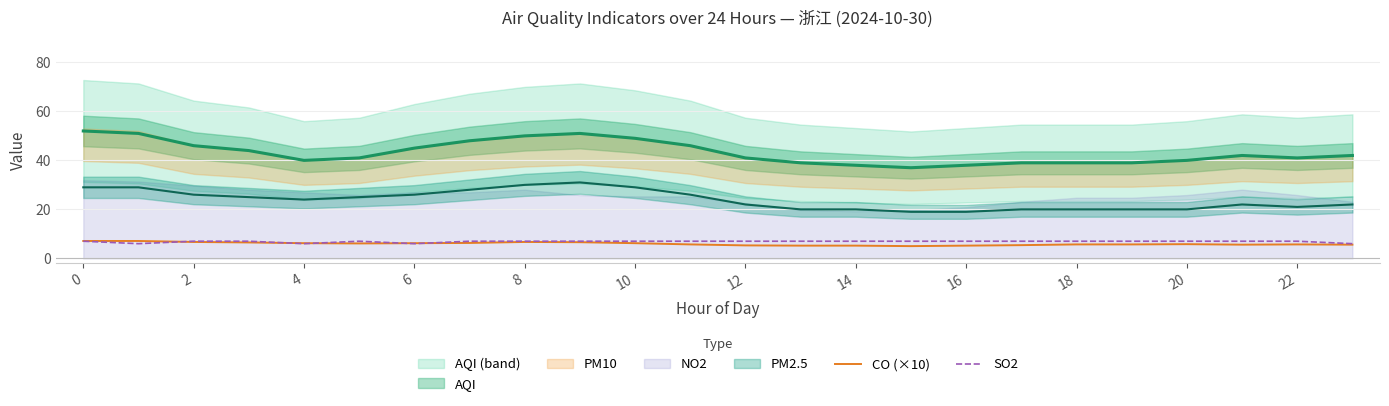

What is the sum of all CO (×10) values?

142.8